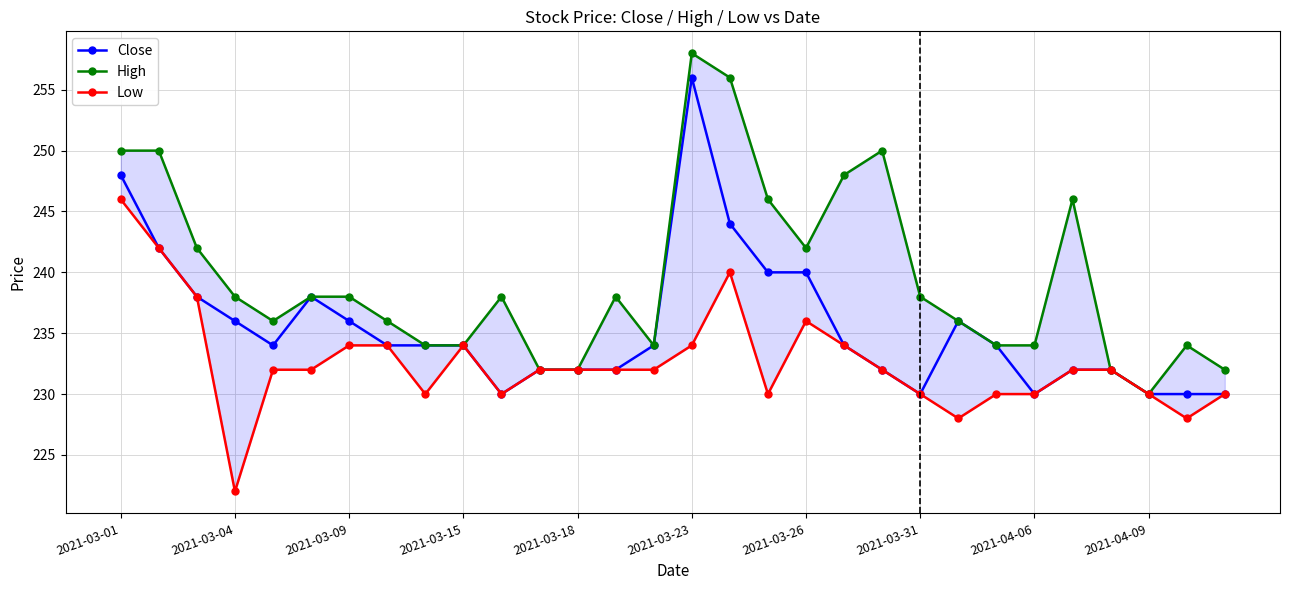

Does the chart display data point markers on the line(s)?

Yes